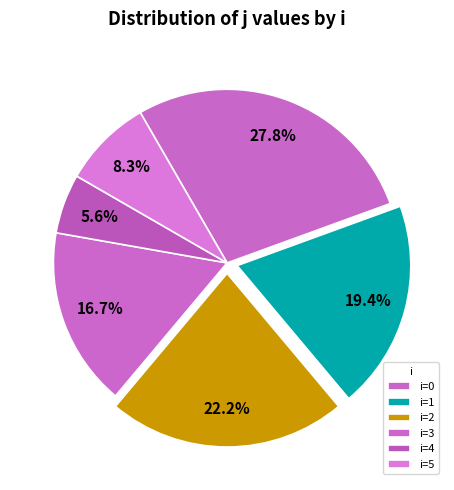

Count the number of slices in the pie.

6